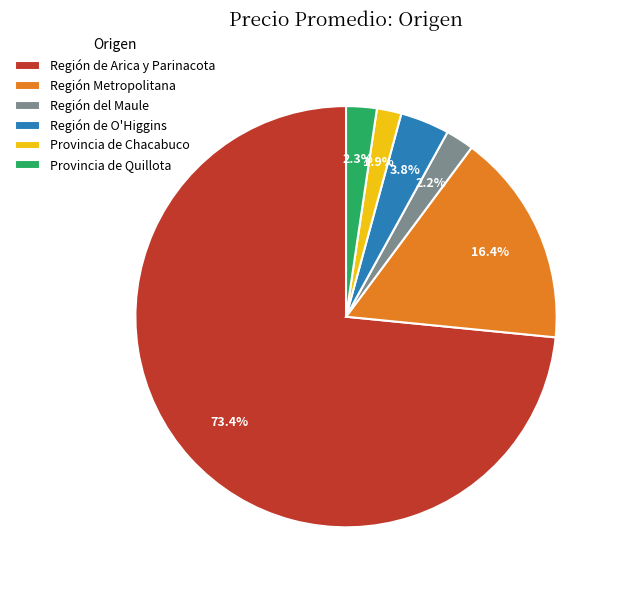

How many segments does this pie chart have?

6